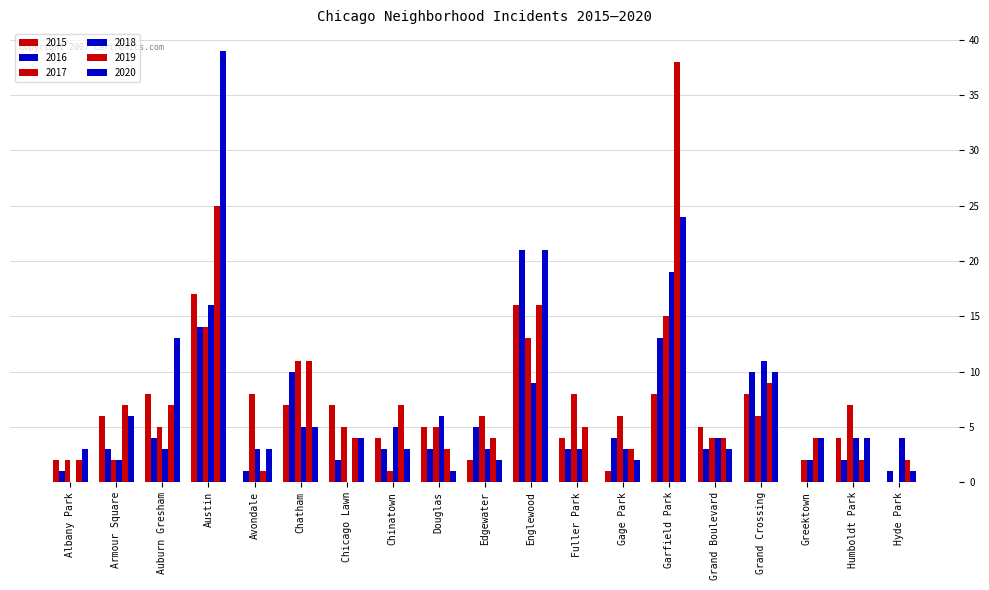

Does the chart contain stacked bars?

No